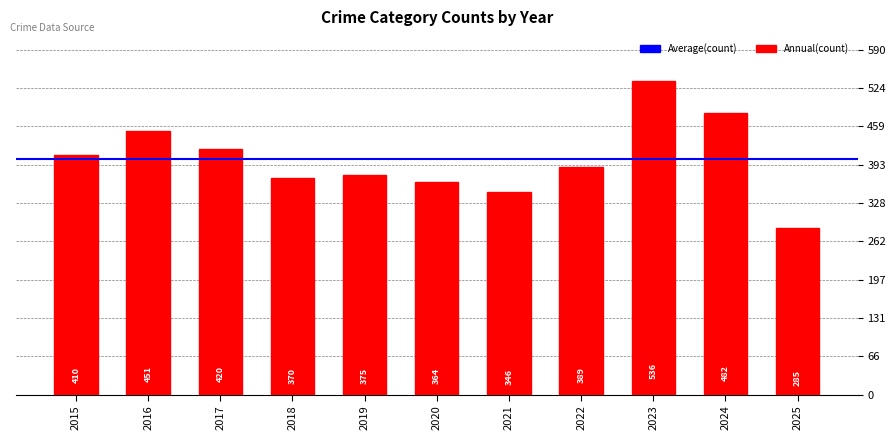

Reading left to right, what are all the values shown in this chart?

410	451	420	370	375	364	346	389	536	482	285